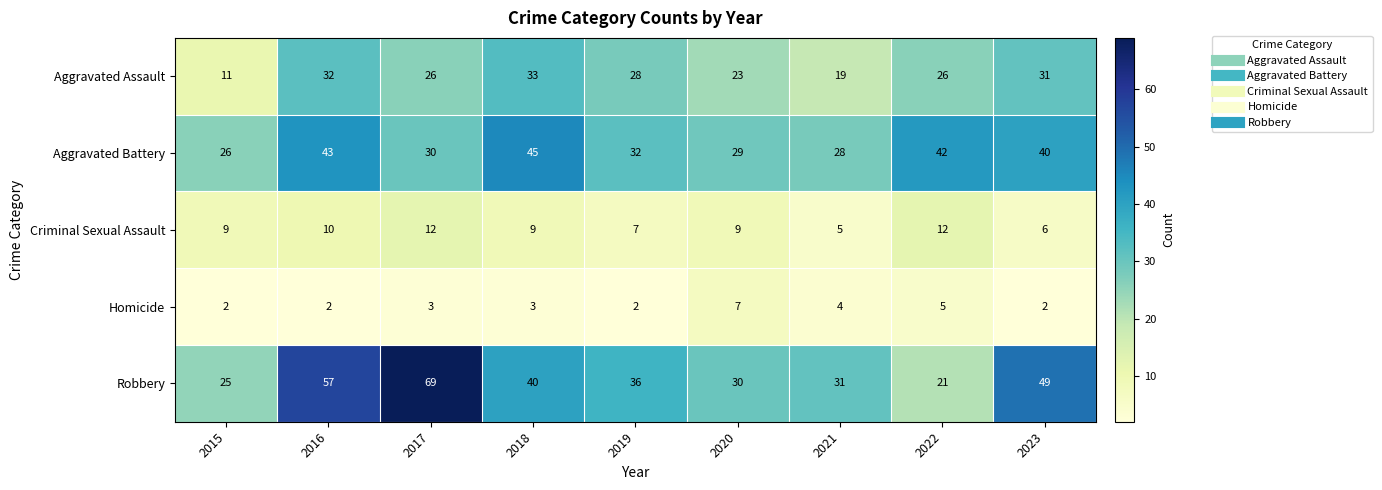

What is the highest value of the Robbery series?

69